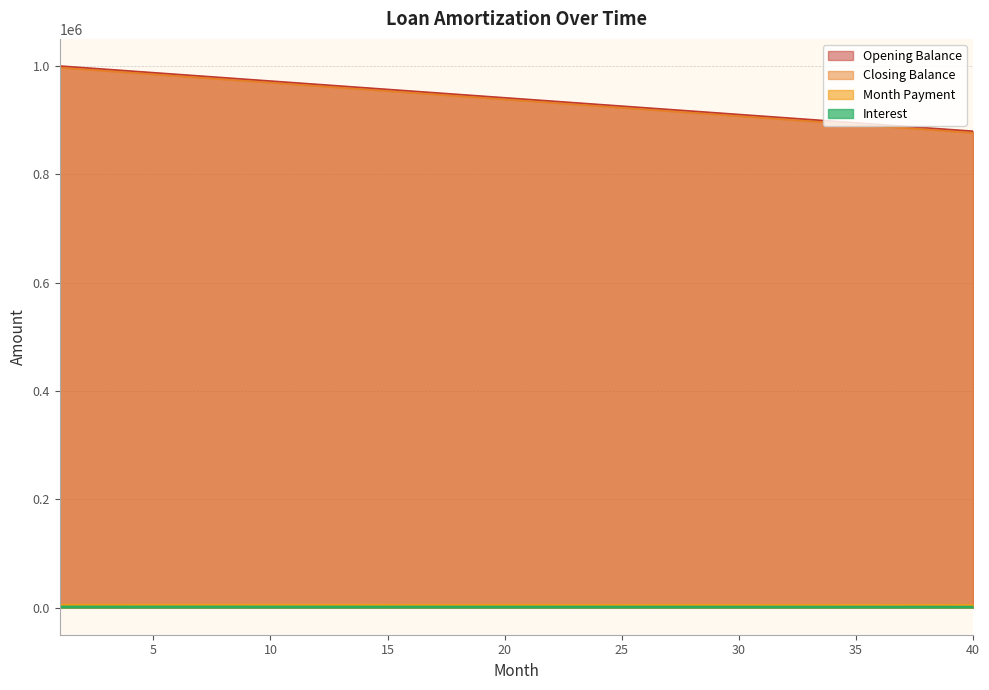

What are all the series names shown in the legend?

Opening Balance, Closing Balance, Month Payment, Interest